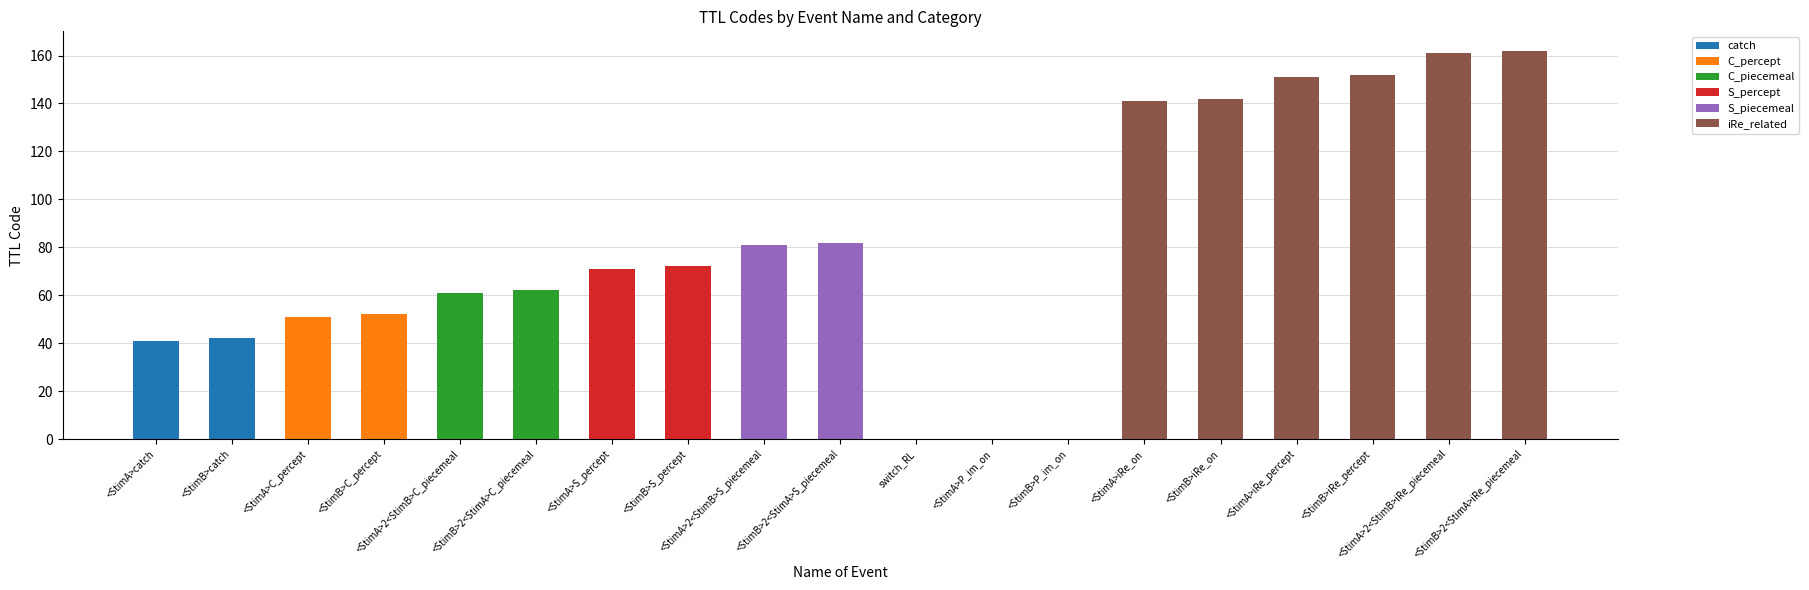

Is it true that C_percept equals 0 at <StimB>iRe_percept?

True